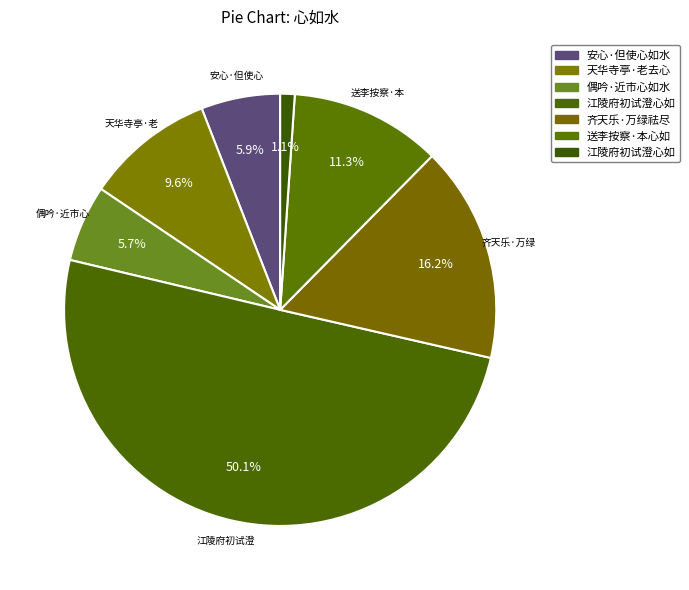

Count the number of slices in the pie.

7